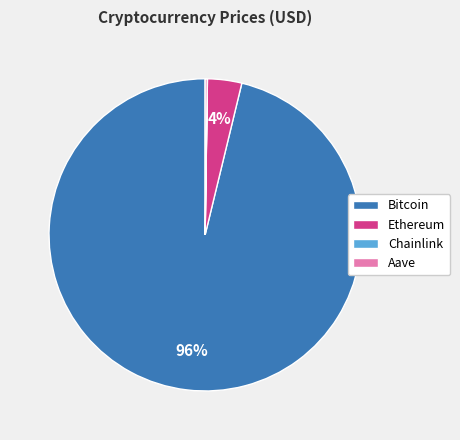

What is the largest slice in the pie chart?

Bitcoin